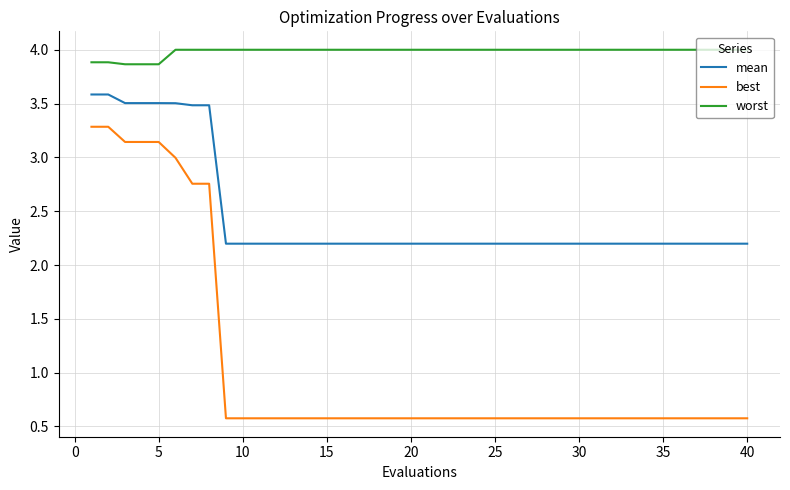

Which series has the largest total across all categories?

worst